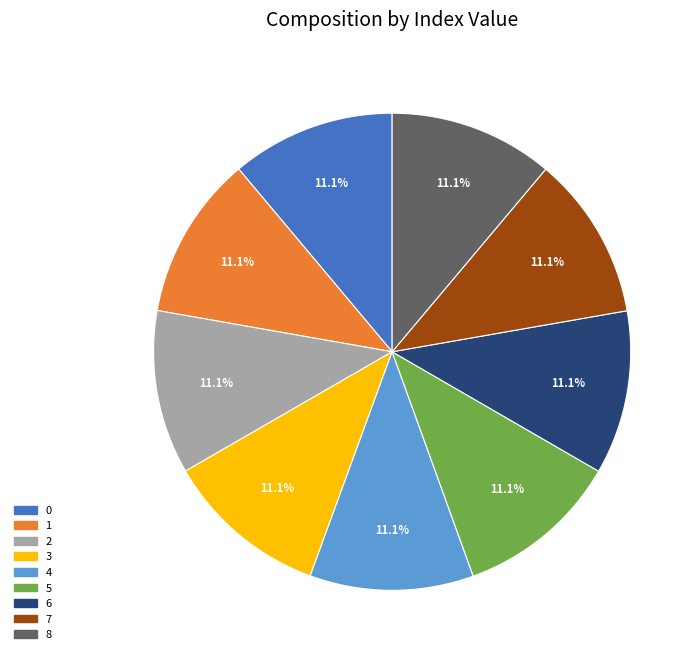

What portion of the pie excludes 0?

88.9%